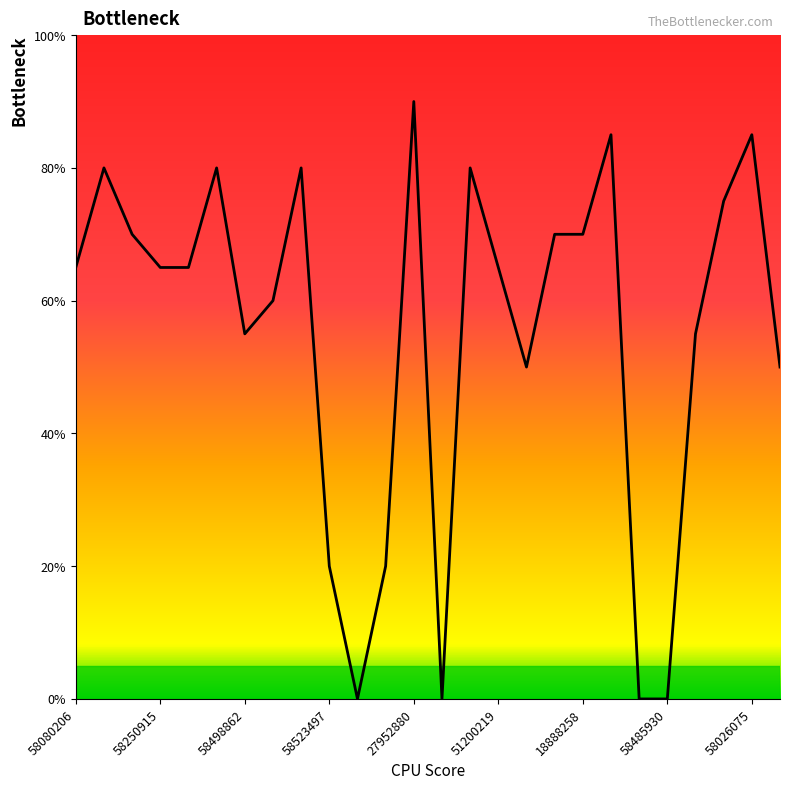

What is the maximum value shown in the chart?

90